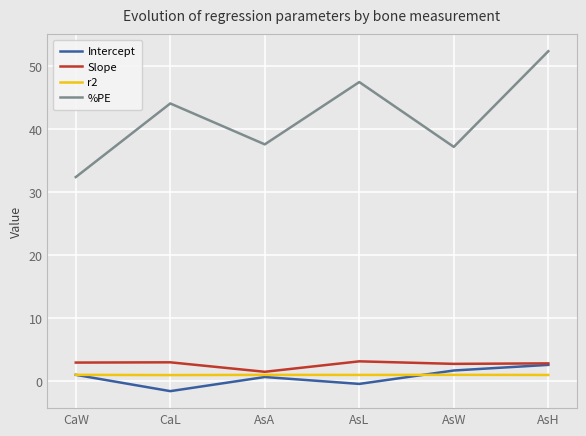

What is the difference between the highest and lowest values at AsA?

37.0